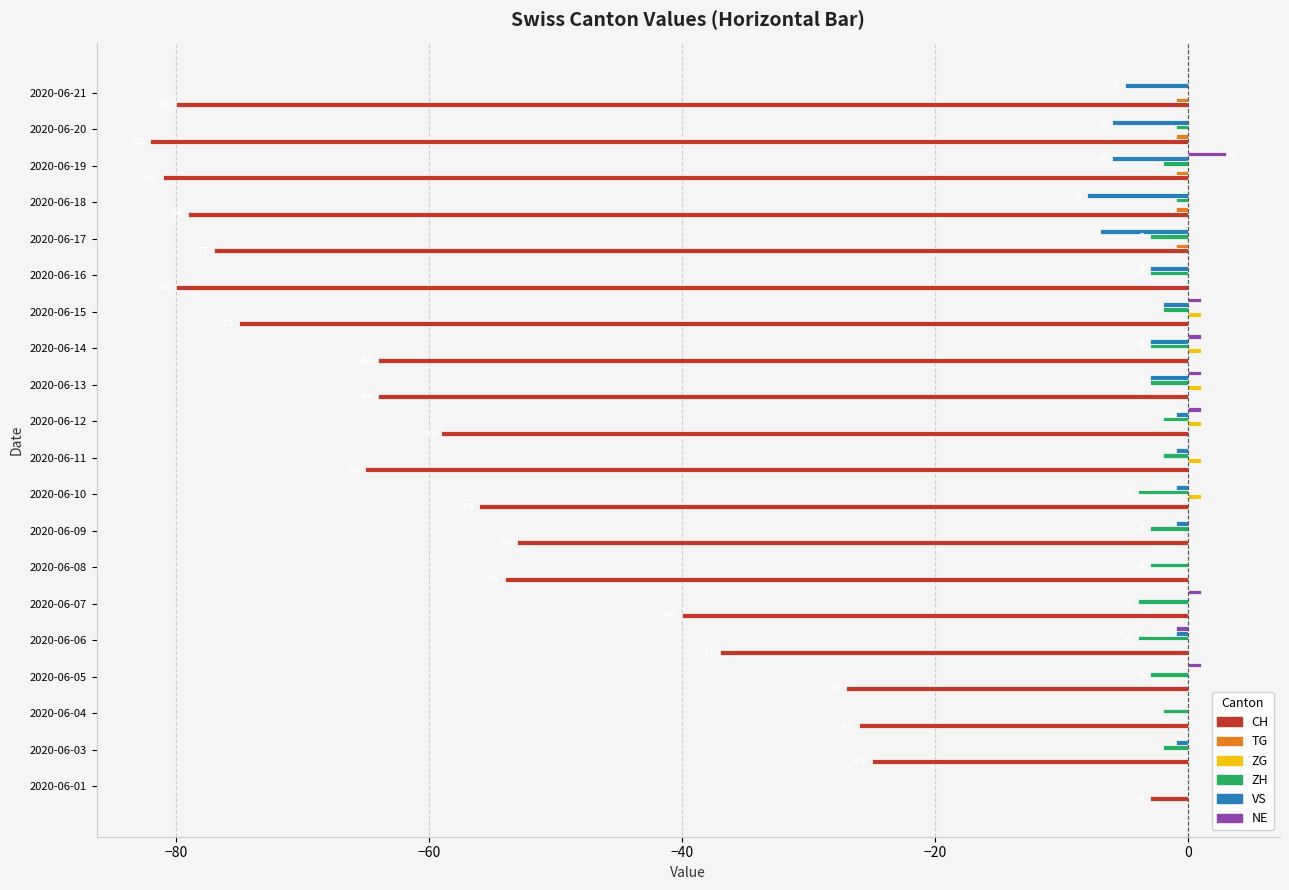

Is the value of ZG at 2020-06-13 greater than the value of CH at 2020-06-21?

Yes